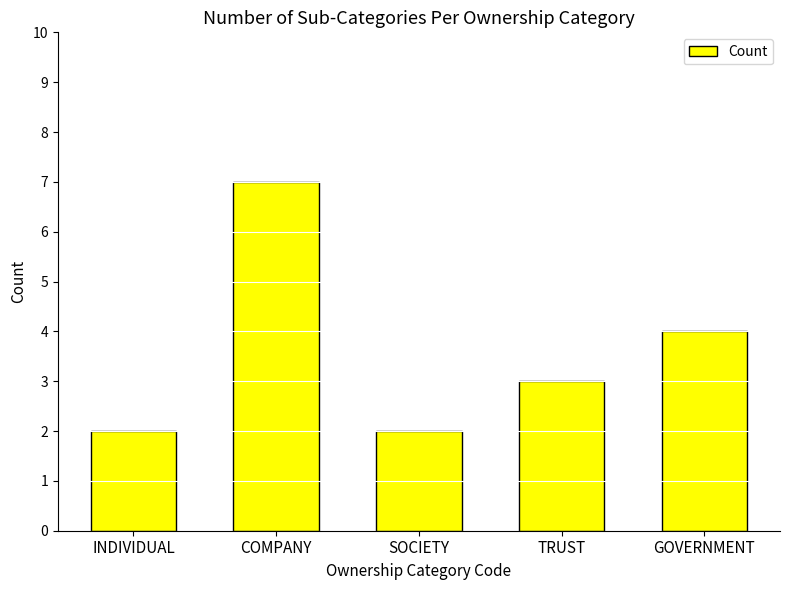

What is the value of the 5th bar from the left?

4